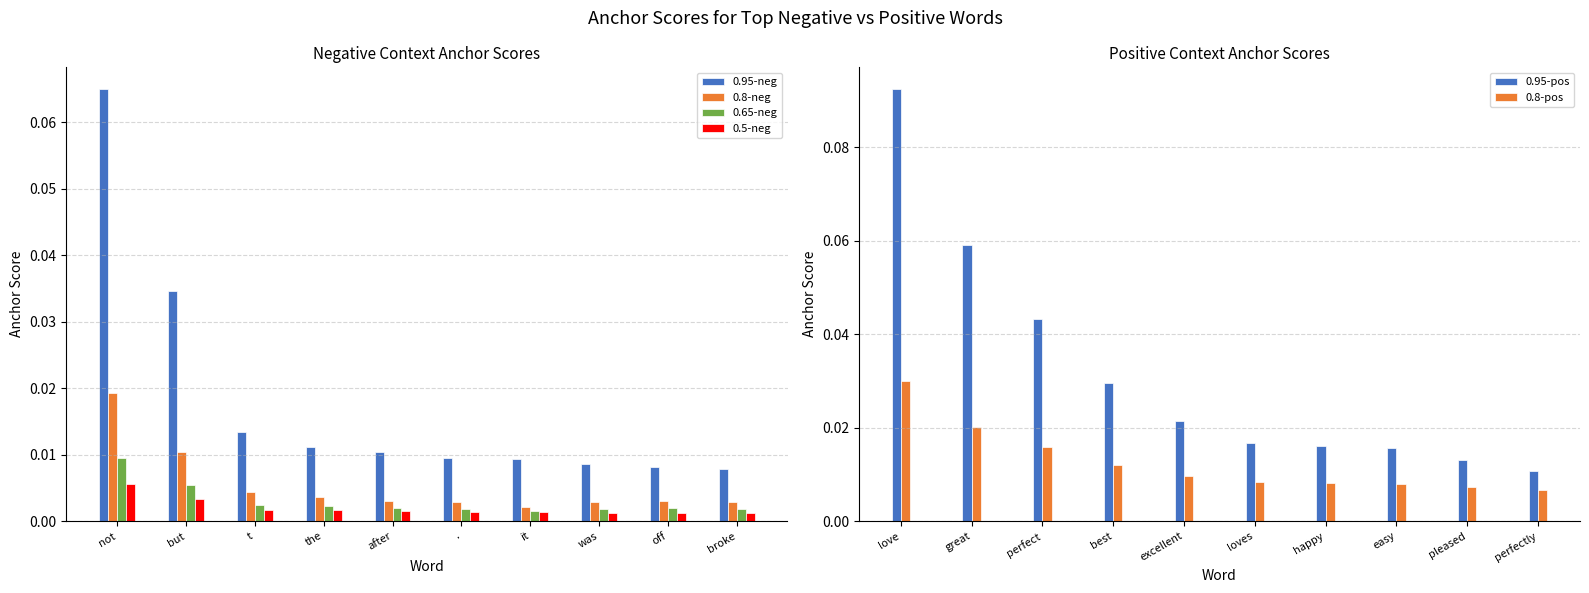

Which has a higher value, . or but?

but